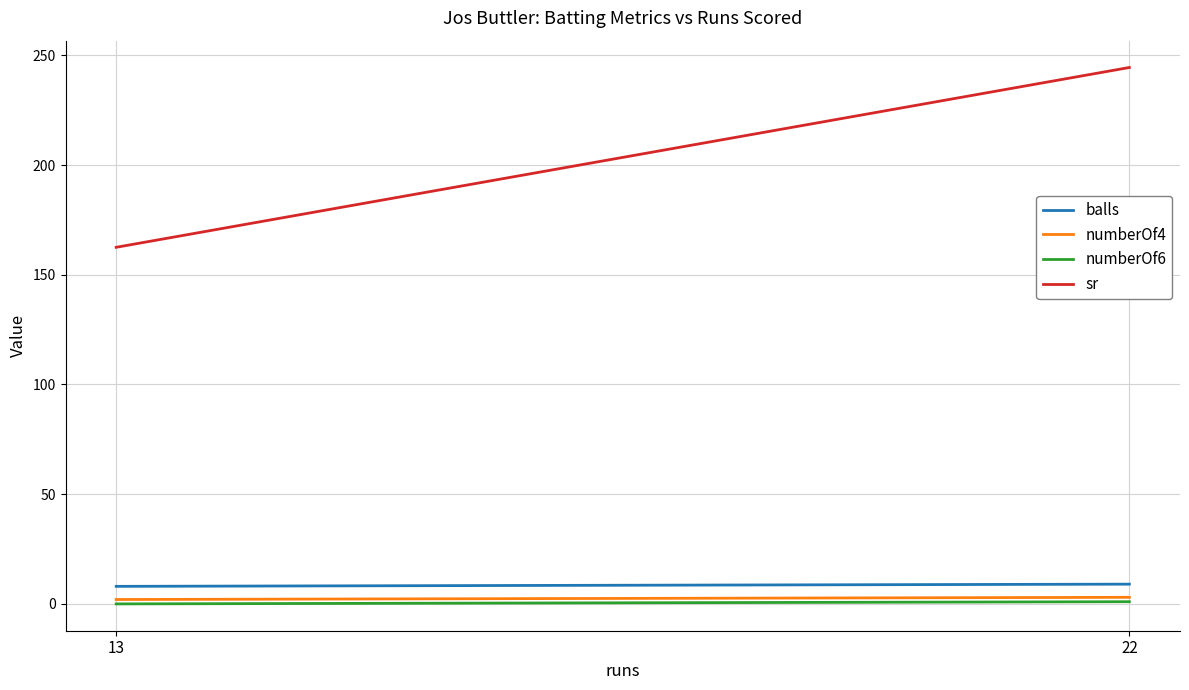

Which has a higher value, 13 or 22?

22